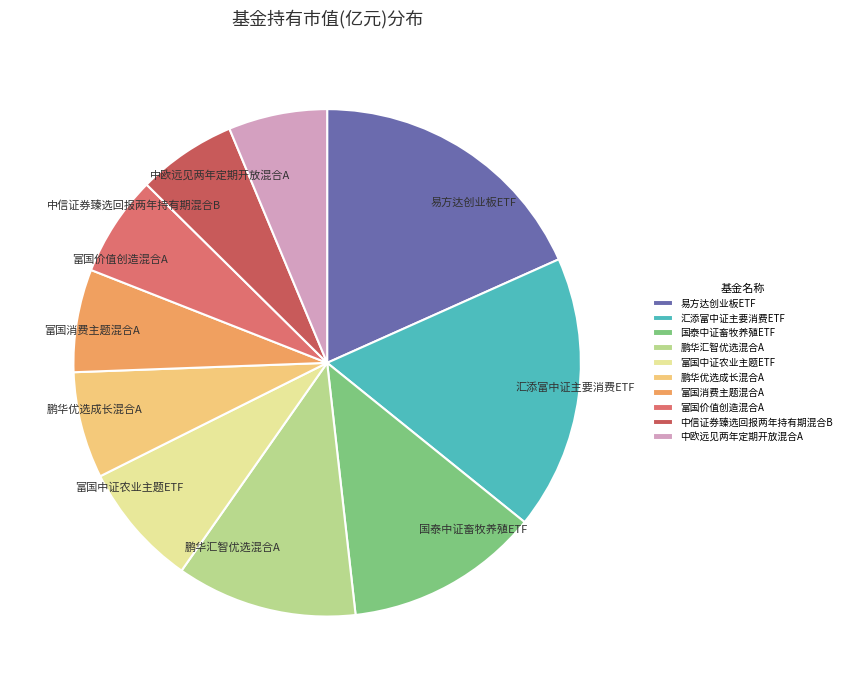

Combined, do 中欧远见两年定期开放混合A and 富国中证农业主题ETF account for over 50%?

No